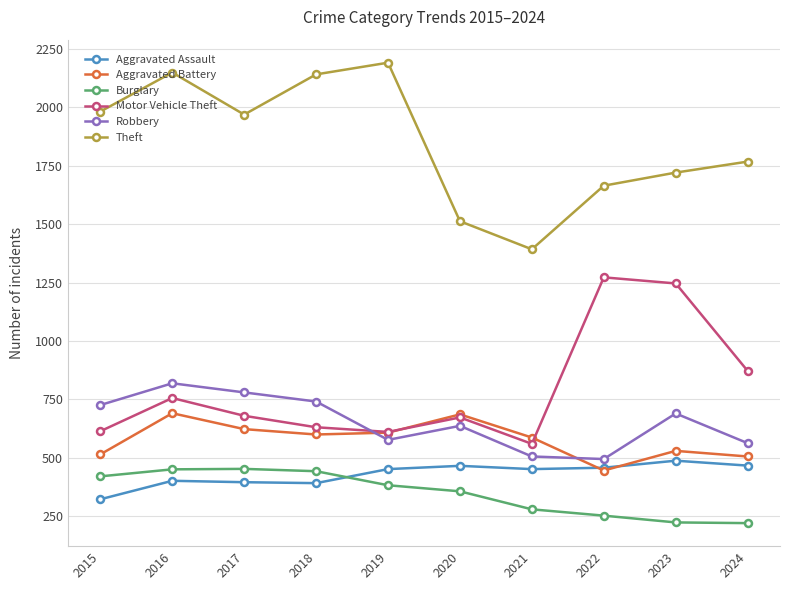

Does the chart have visible grid lines?

Yes